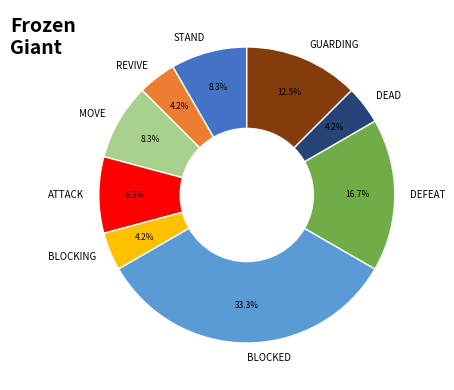

To the nearest percent, what is the difference between the largest and smallest slice percentages?

29%